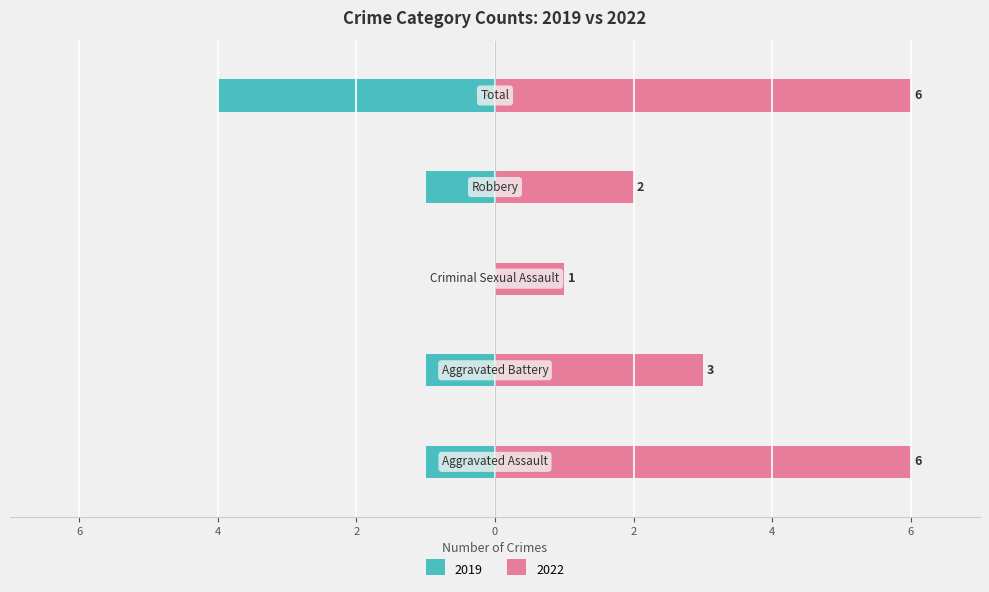

Count the Right (crimes) values in the range 2 to 6.

4